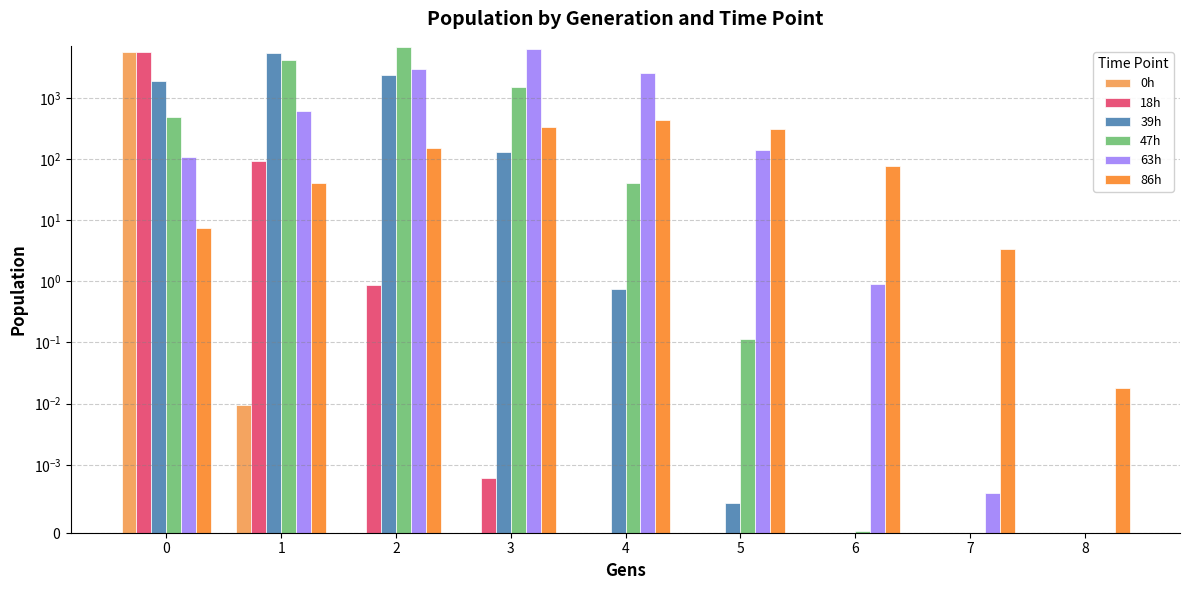

Reading left to right, extract all data points from this chart.

0h: 0=5661.9	1=0.0	2=0.0	3=0.0	4=0.0	5=0.0	6=0.0	7=0.0	8=0.0
18h: 0=5603.6	1=91.4	2=0.9	3=0.0	4=0.0	5=0.0	6=0.0	7=0.0	8=0.0
39h: 0=1879.4	1=5378.2	2=2367.6	3=128.6	4=0.8	5=0.0	6=0.0	7=0.0	8=0.0
47h: 0=489.5	1=4190.5	2=6757.7	3=1529.3	4=41.2	5=0.1	6=0.0	7=0.0	8=0.0
63h: 0=107.9	1=619.3	2=3012.1	3=6189.9	4=2536.9	5=142.9	6=0.9	7=0.0	8=0.0
86h: 0=7.4	1=40.3	2=151.7	3=331.7	4=431.7	5=315.3	6=77.1	7=3.3	8=0.0